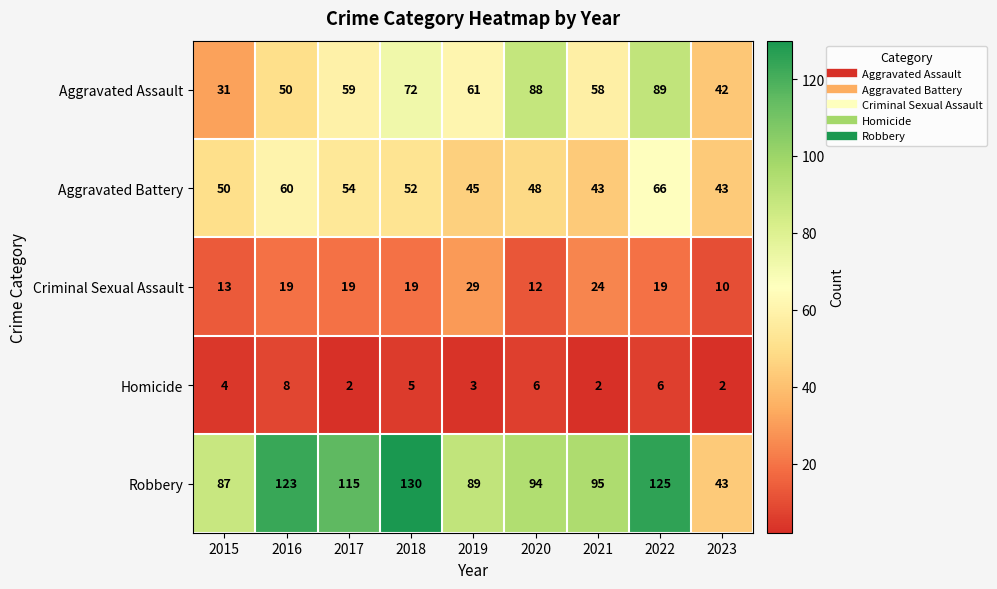

Which series has the largest total across all categories?

Robbery